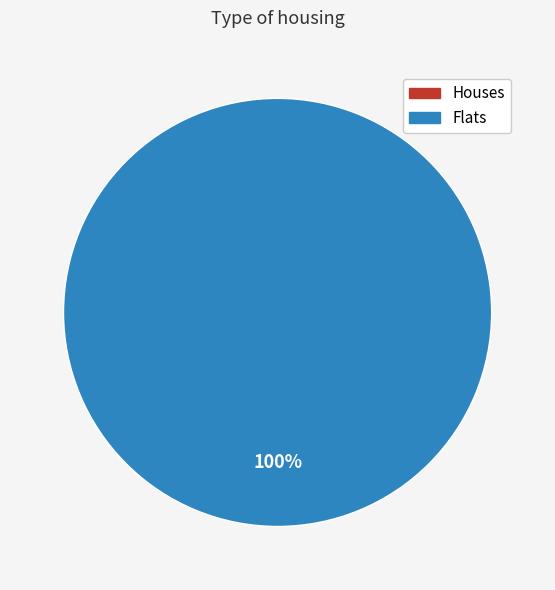

Between 1 and 0, which is larger?

1